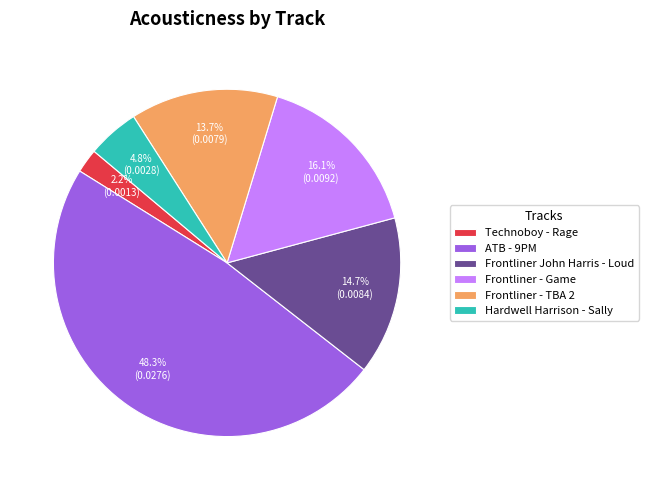

How many segments does this pie chart have?

6